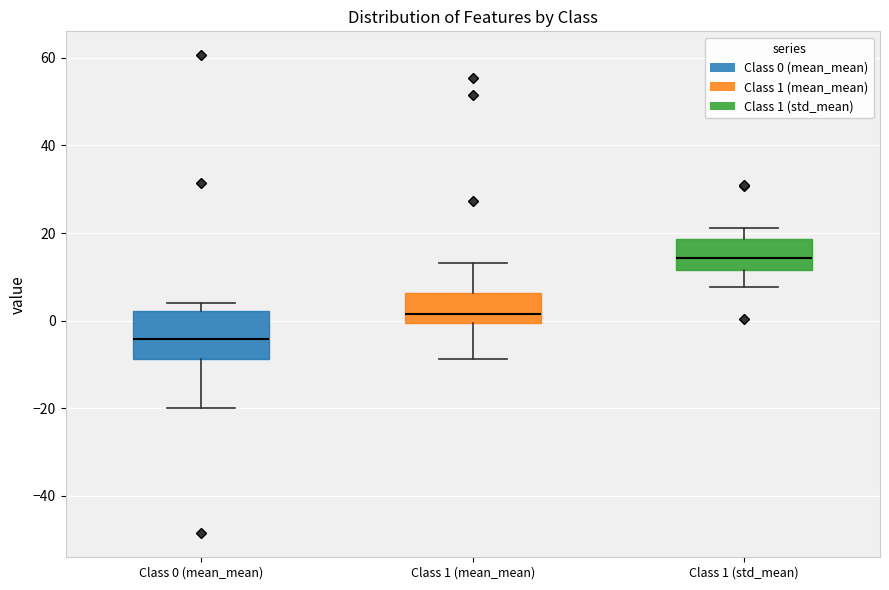

Which box's median line is the highest?

Class 1 (std_mean)